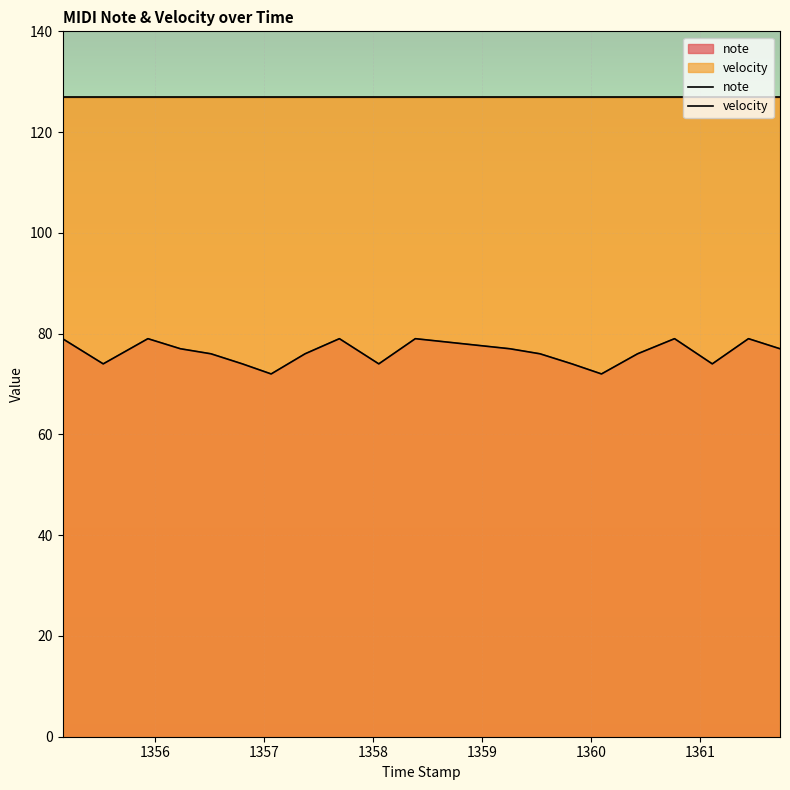

What is the difference between the maximum and minimum values?

7